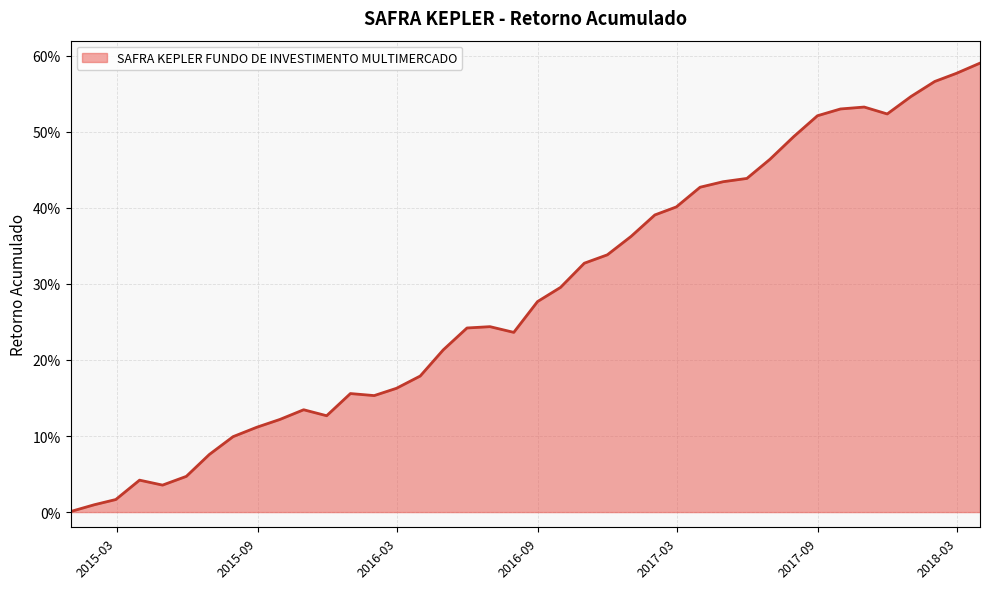

Is this an area chart (filled region under the line)?

Yes